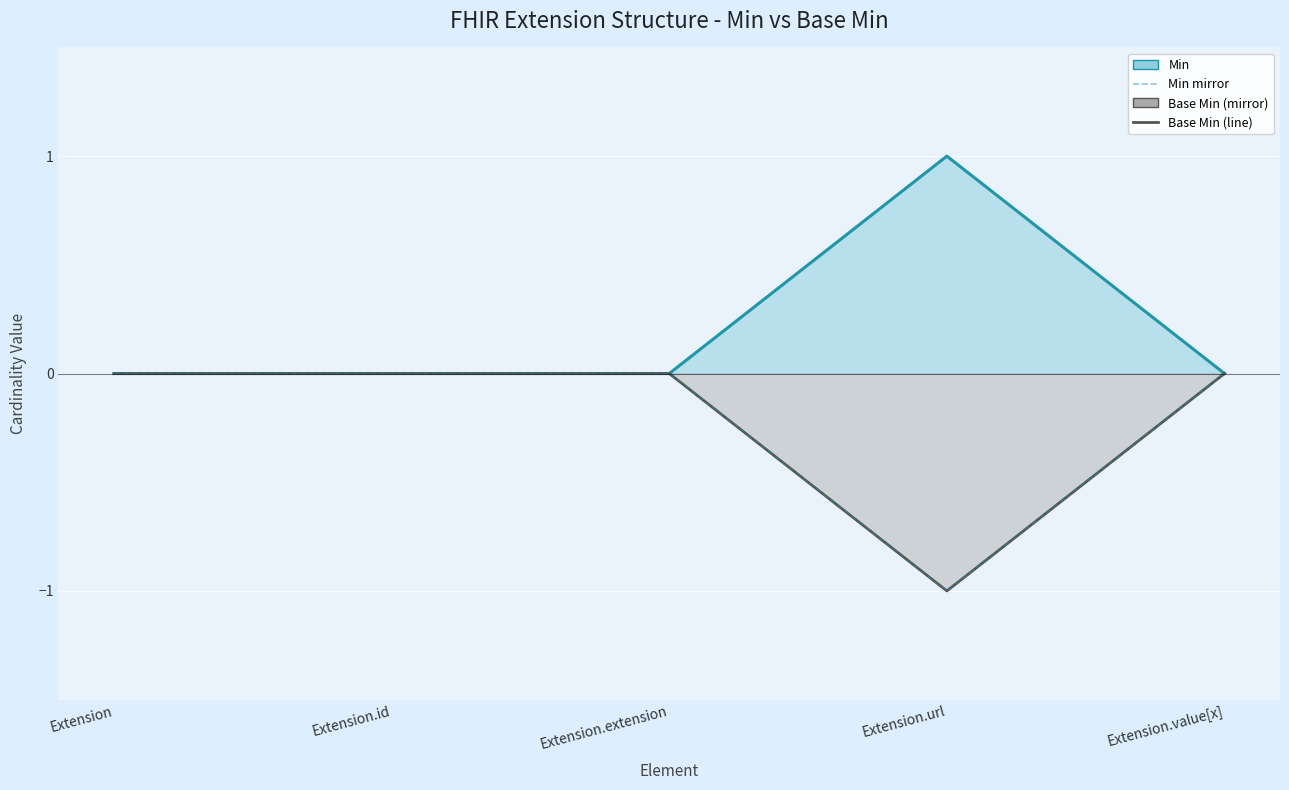

True or false: Min mirror has more than 2 interior local peaks.

False